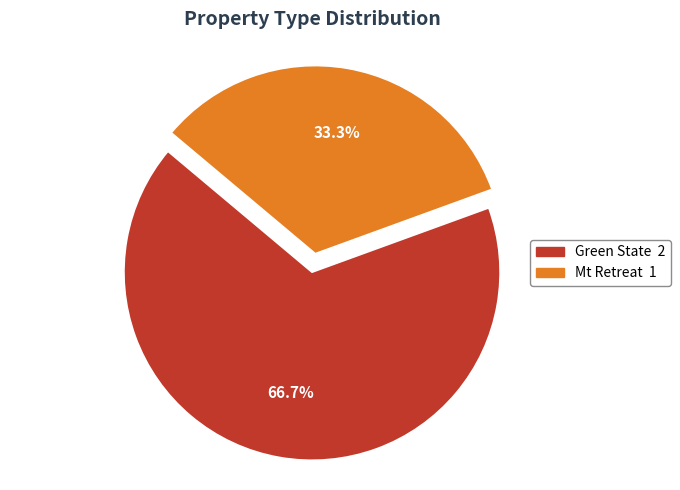

What is the ratio of the value at Green State to the value at Mt Retreat?

2.0